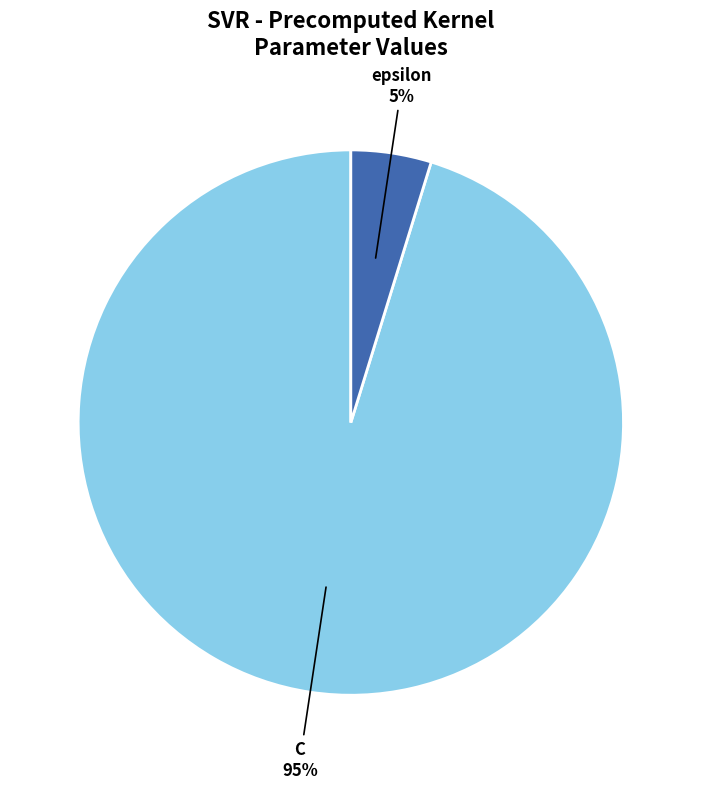

Does epsilon represent more than half of the total?

No